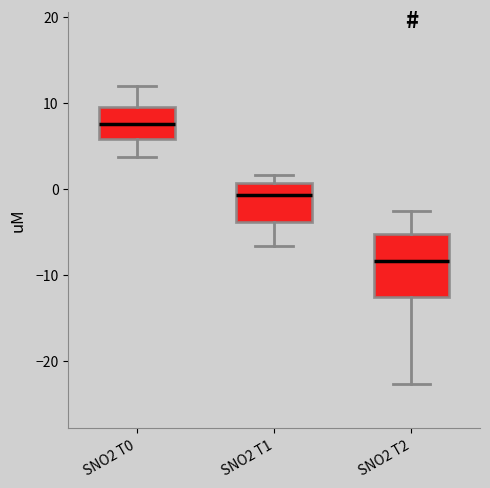

Which box has the lowest median line?

SNO2 T2